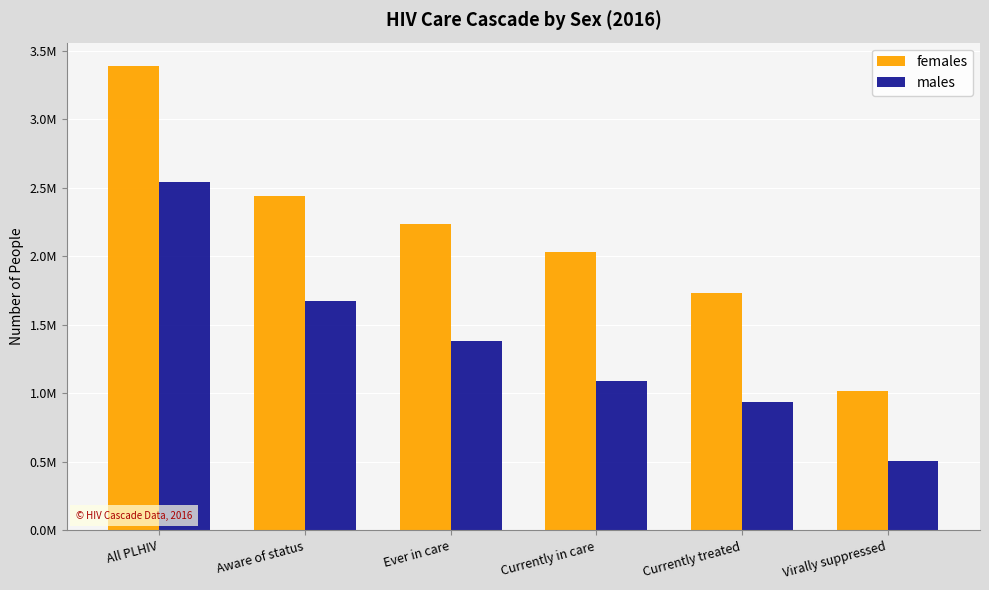

What is the label of the 3rd bar from the right?

Currently in care